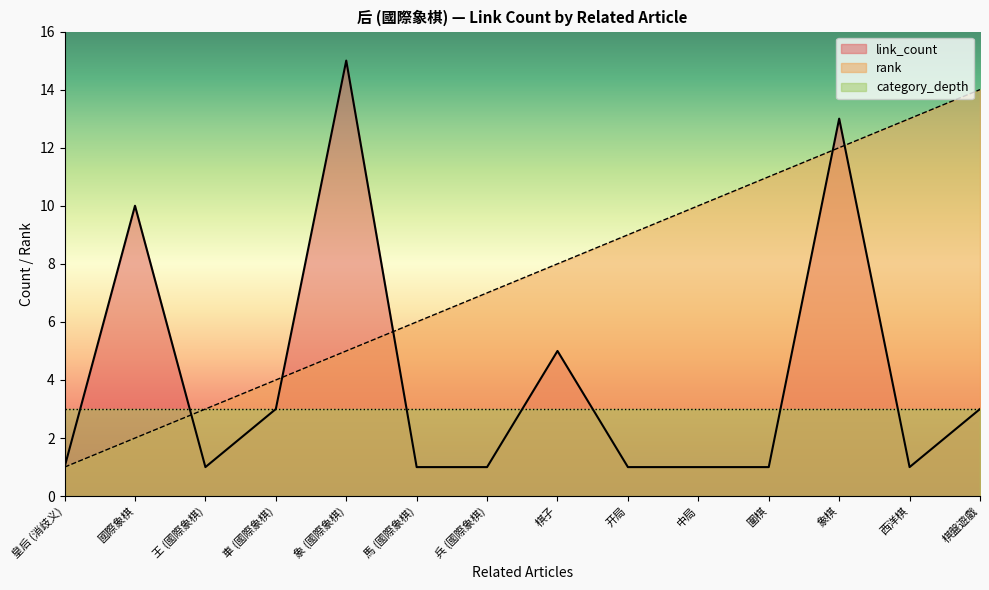

What is the approximate value of rank at 象棋, to the nearest 5?

10